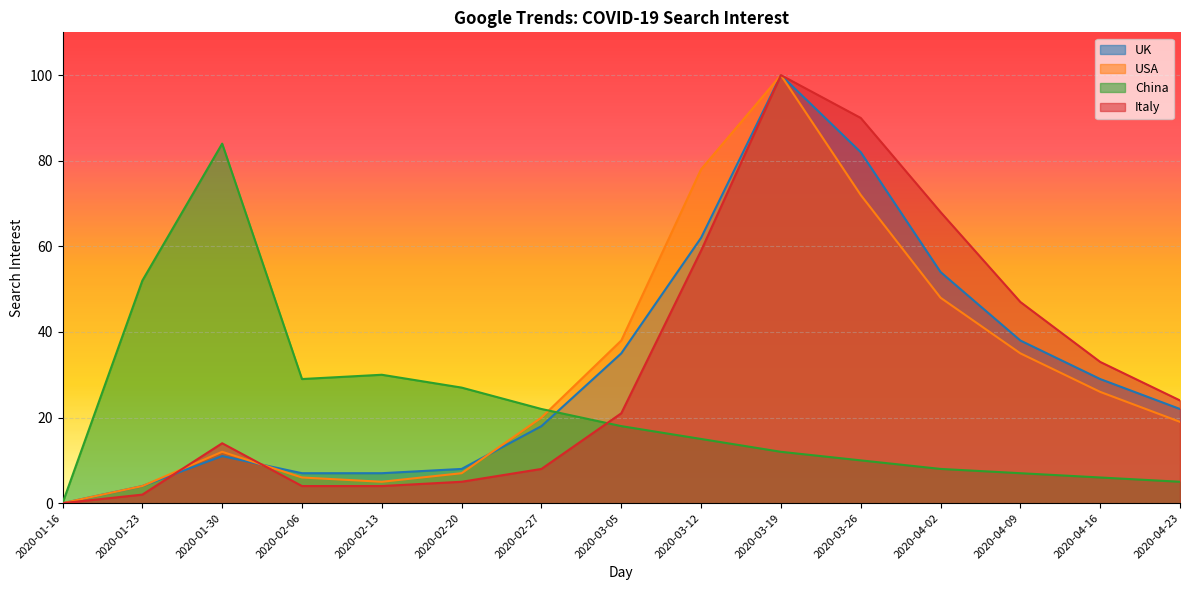

List the labels in order of UK value, largest first.

2020-03-19, 2020-03-26, 2020-03-12, 2020-04-02, 2020-04-09, 2020-03-05, 2020-04-16, 2020-04-23, 2020-02-27, 2020-01-30, 2020-02-20, 2020-02-06, 2020-02-13, 2020-01-23, 2020-01-16